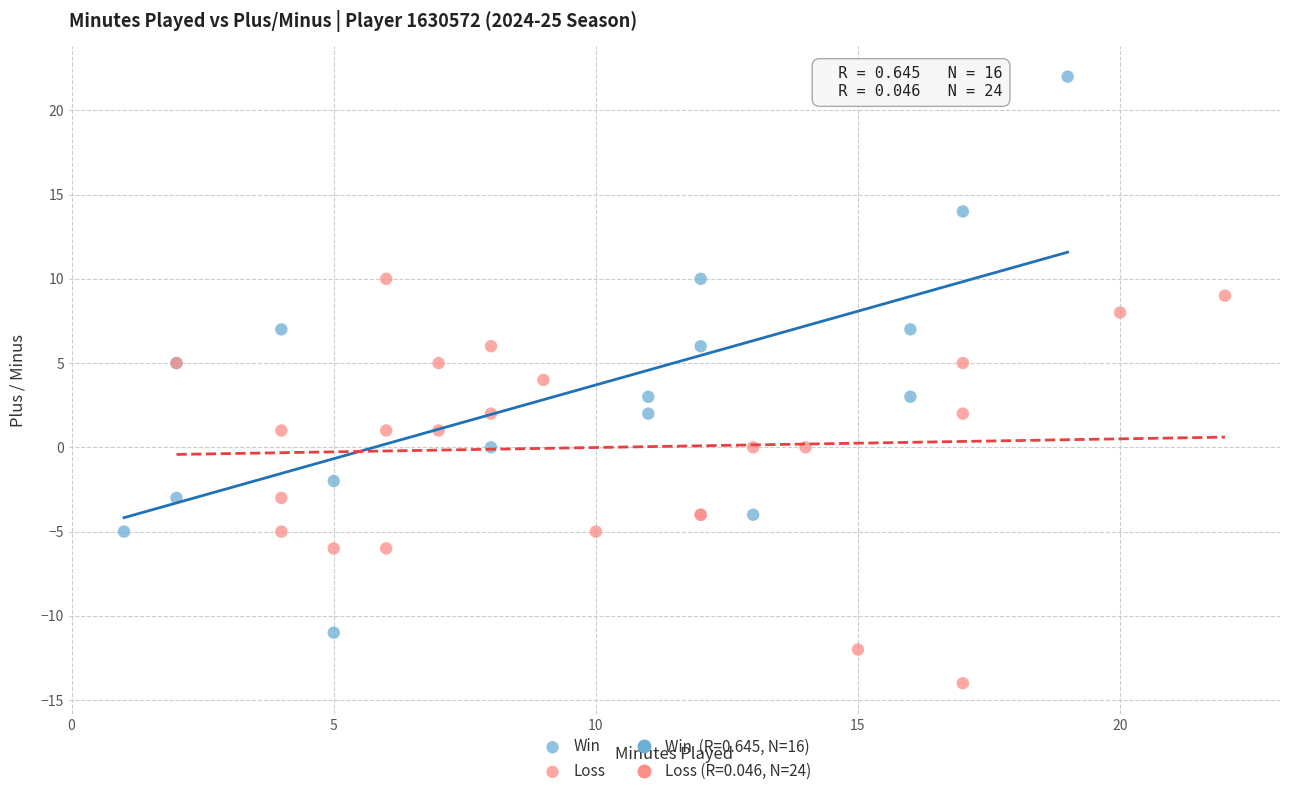

Which series has the widest spread of Y values?

Win